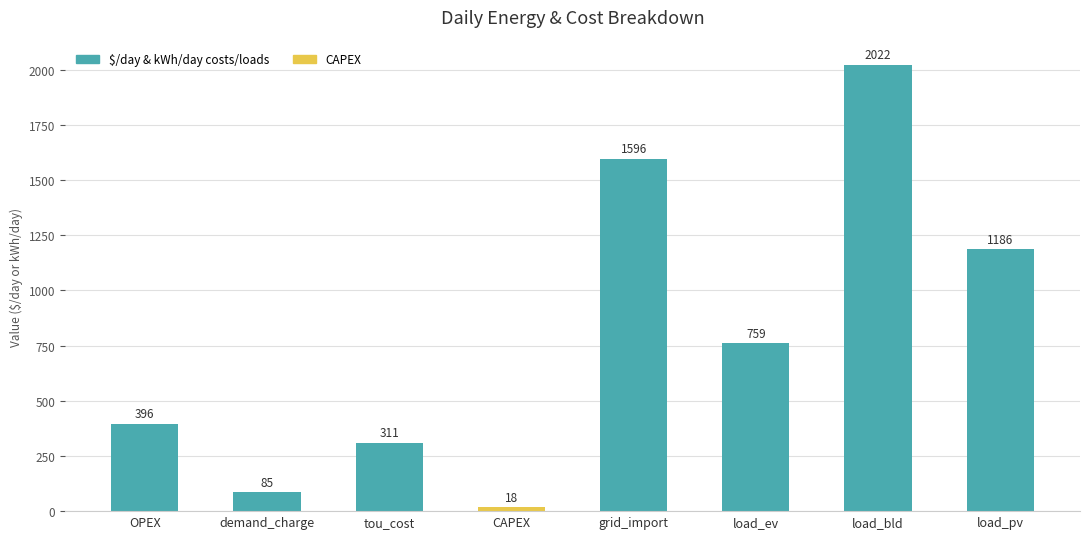

List the labels in order of value, smallest first.

CAPEX, demand_charge, tou_cost, OPEX, load_ev, load_pv, grid_import, load_bld